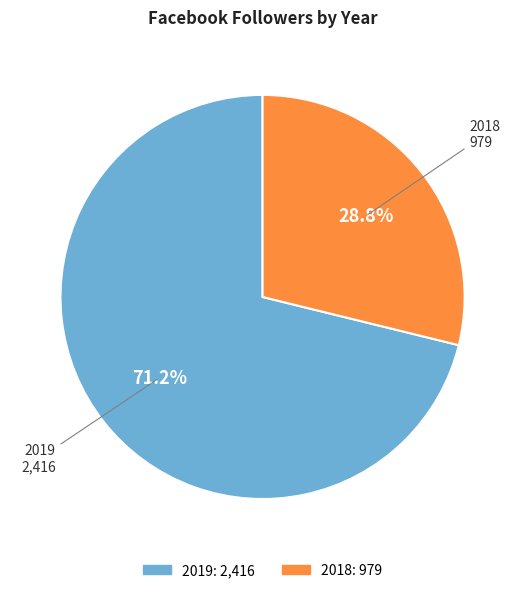

Rank the categories by value from highest to lowest.

2019, 2018